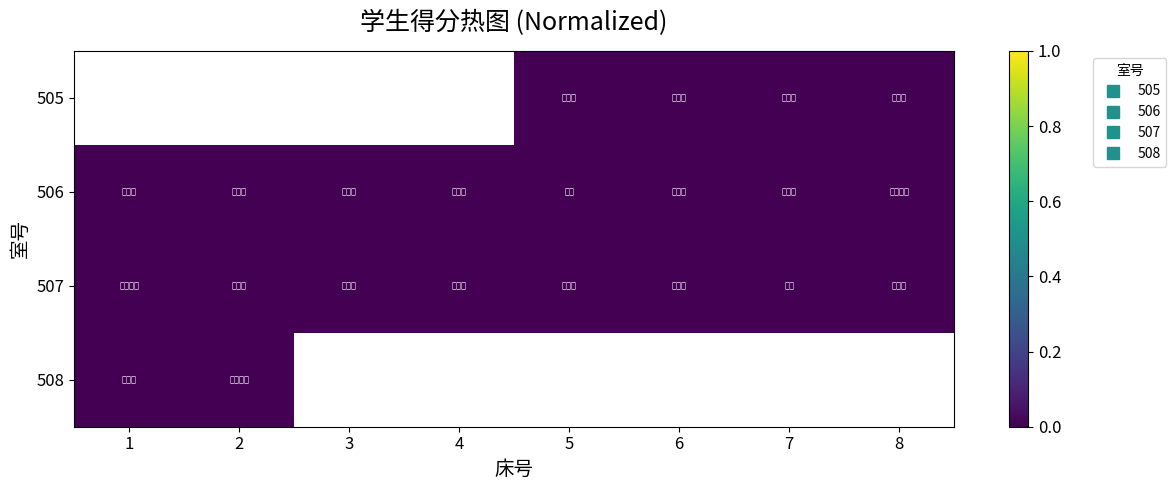

At which category does the chart reach its peak across all series?

5